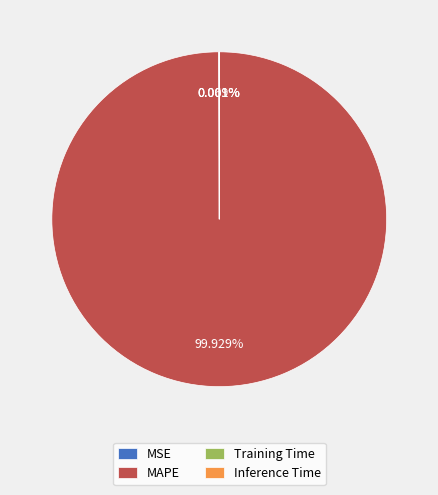

What is the largest slice in the pie chart?

MAPE